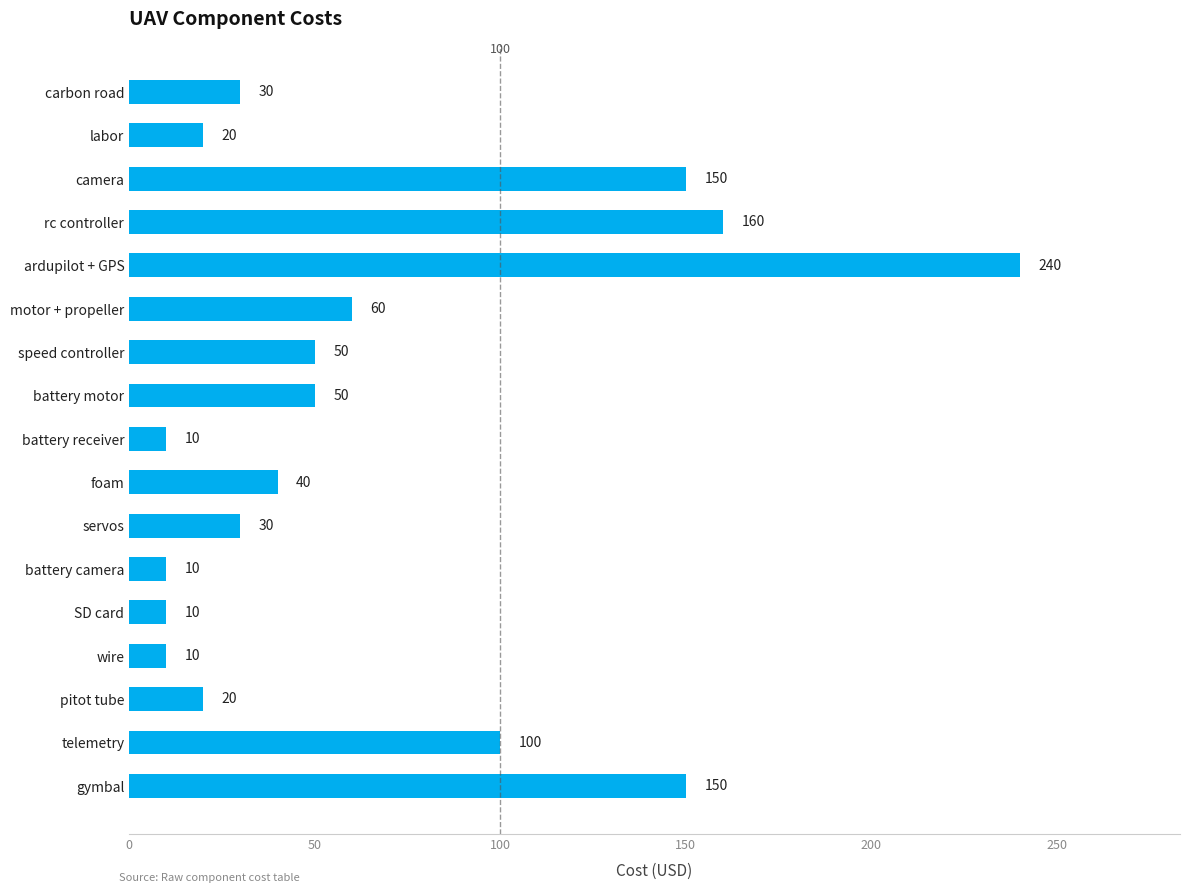

Which category has the highest value across all series?

ardupilot + GPS